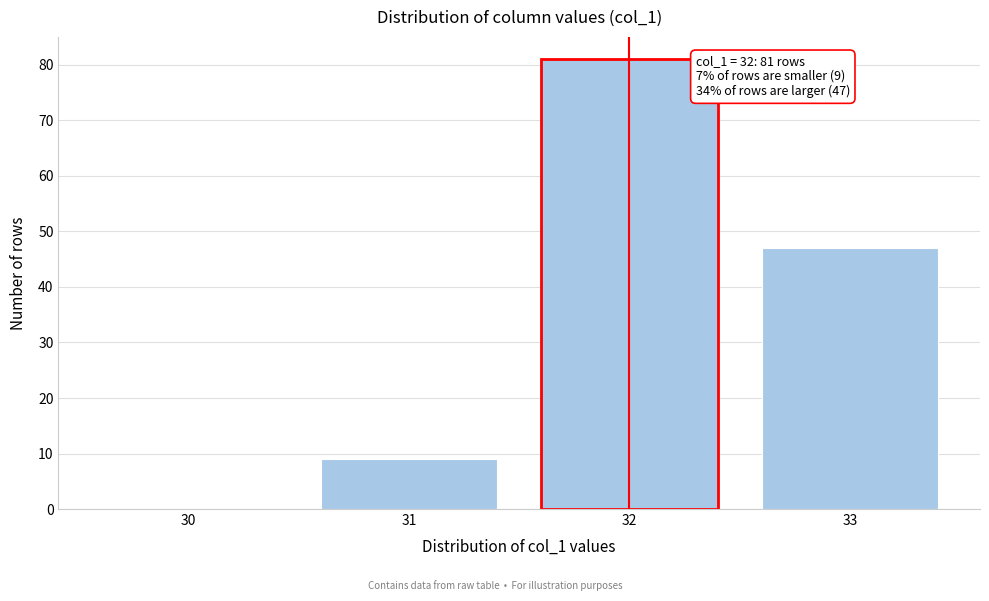

Reading right to left, extract all data points from this chart.

33=47	32=81	31=9	30=0